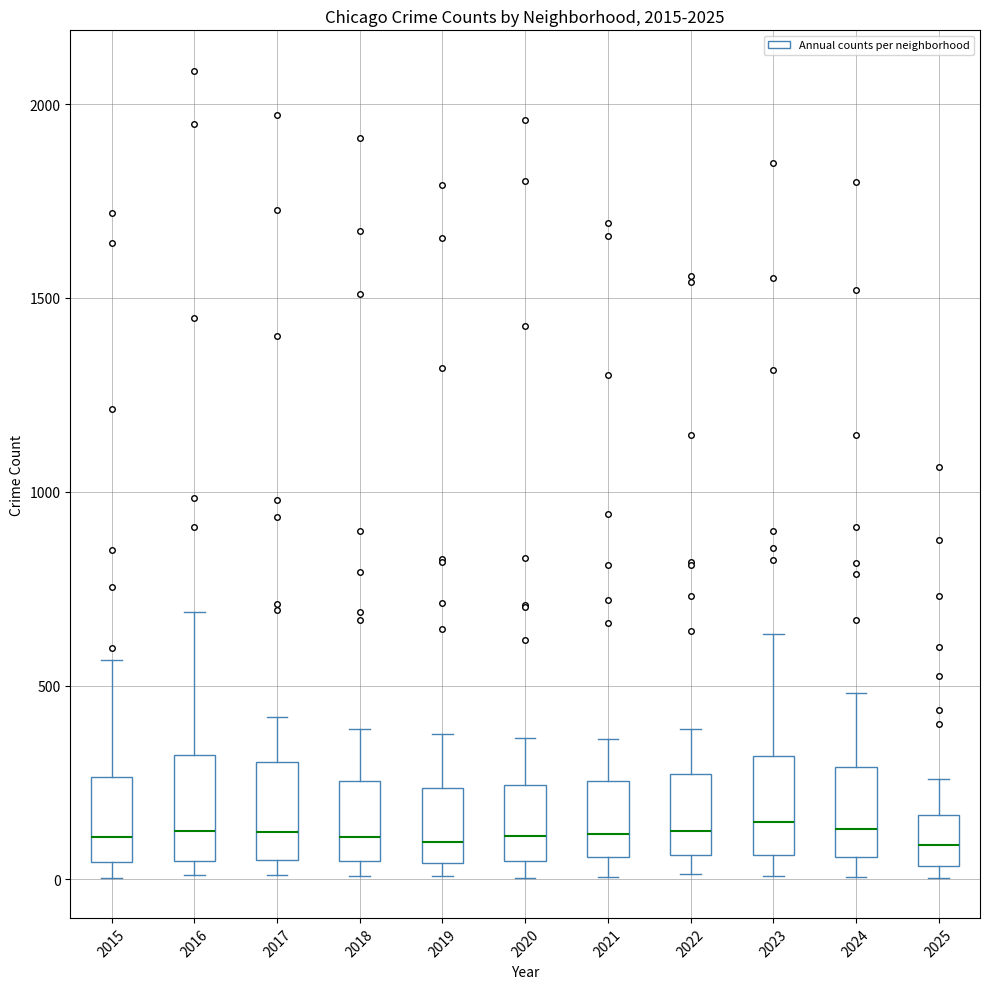

Reading left to right, read every box against the y-axis: the position of its median line, the range the box covers, and the ends of its whiskers. The values are not printed on the chart, so give them approximately, as read against the axis.

2015: median 100, box 50 to 250, whiskers 0 to 550
2016: median 150, box 50 to 300, whiskers 0 to 700
2017: median 100, box 50 to 300, whiskers 0 to 400
2018: median 100, box 50 to 250, whiskers 0 to 400
2019: median 100, box 50 to 250, whiskers 0 to 400
2020: median 100, box 50 to 250, whiskers 0 to 350
2021: median 100, box 50 to 250, whiskers 0 to 350
2022: median 150, box 50 to 250, whiskers 0 to 400
2023: median 150, box 50 to 300, whiskers 0 to 650
2024: median 150, box 50 to 300, whiskers 0 to 500
2025: median 100, box 50 to 150, whiskers 0 to 250